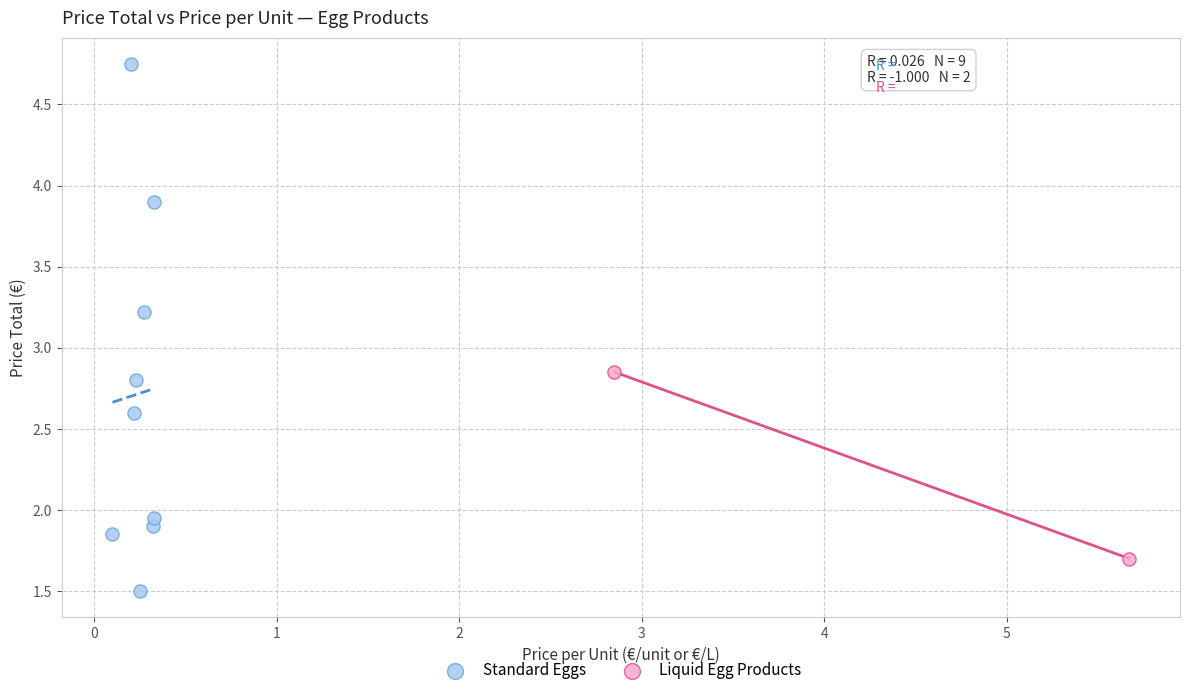

What are all the series names shown in the legend?

Standard Eggs, Liquid Egg Products